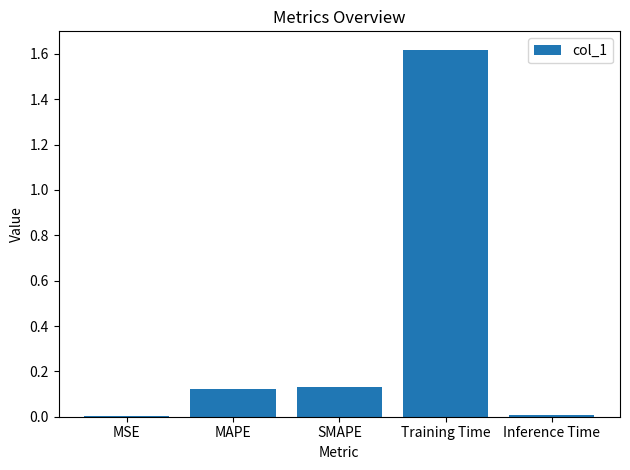

Between MAPE and MSE, which is larger?

MAPE